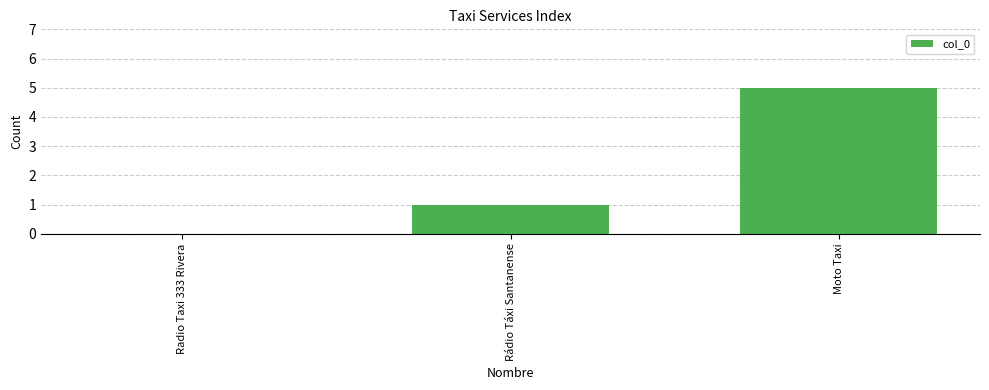

Where is the data nearest to the value 2?

Rádio Táxi Santanense